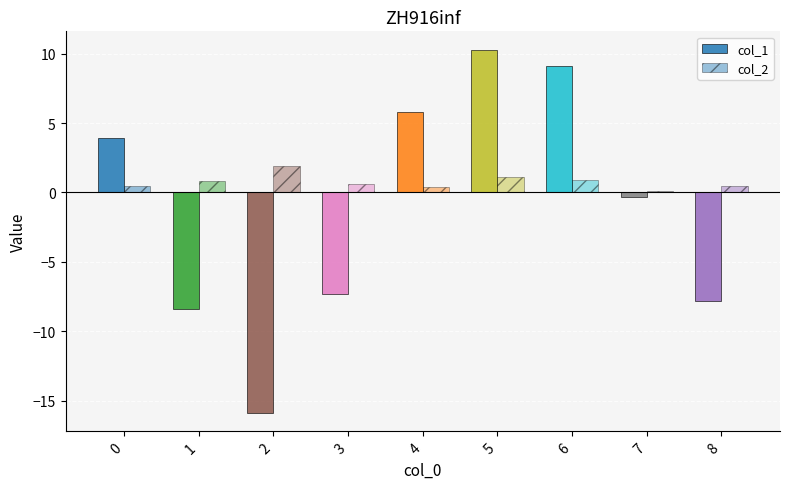

What is the value of the col_2 bar at the 7th from the left?

0.9